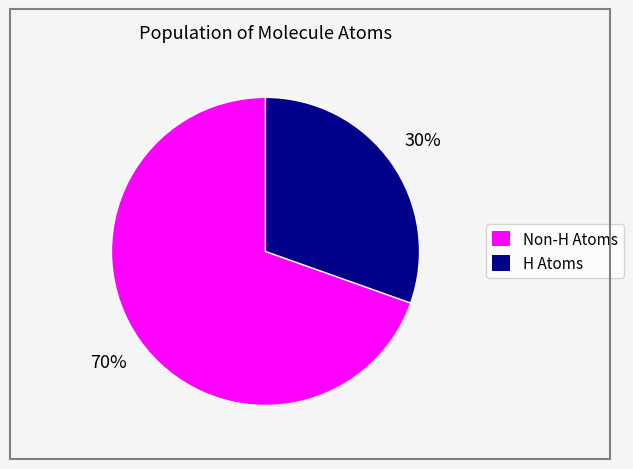

Count the number of slices in the pie.

2